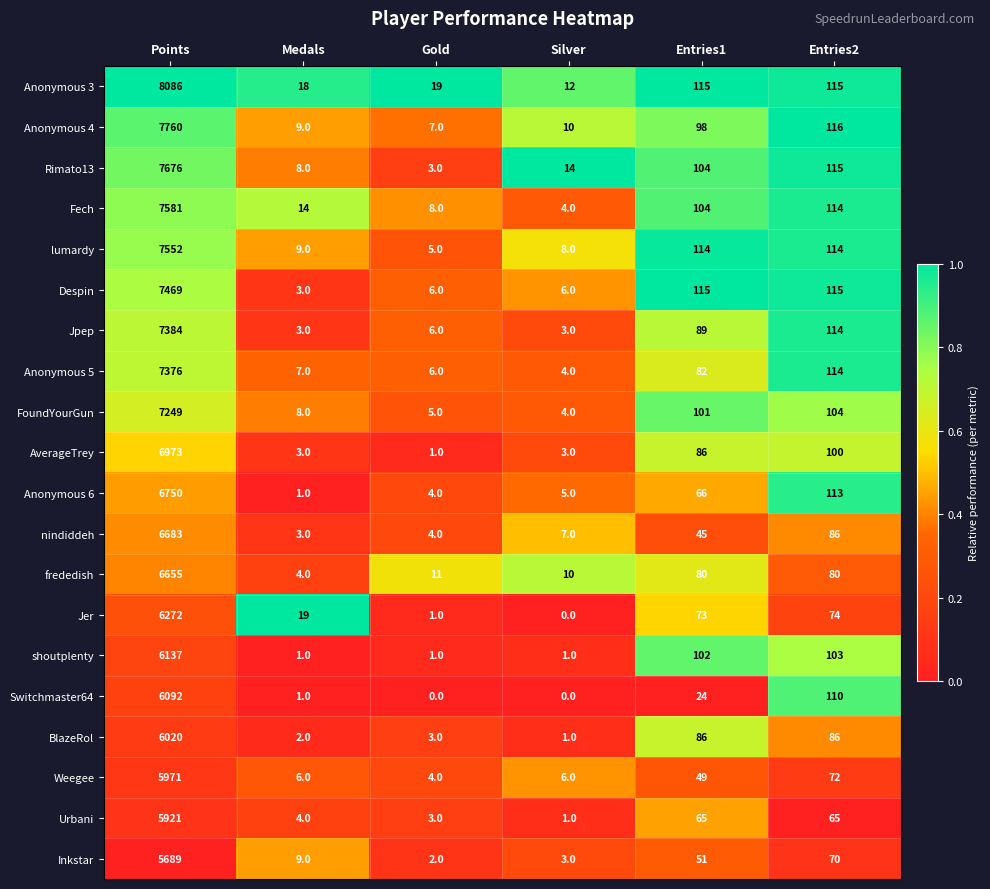

How many categories are shown in the chart?

6